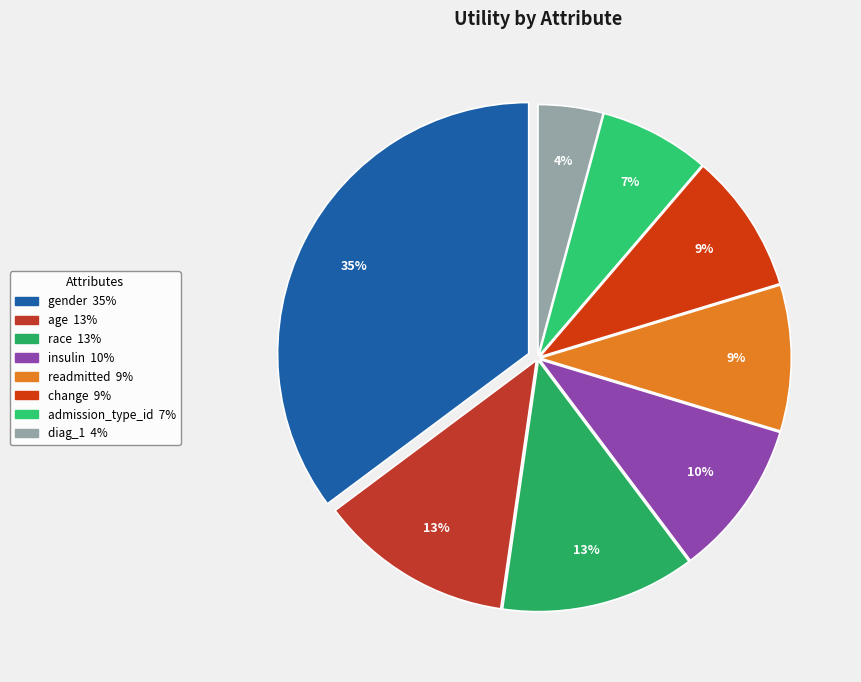

Is the sum of admission_type_id and readmitted greater than half?

No